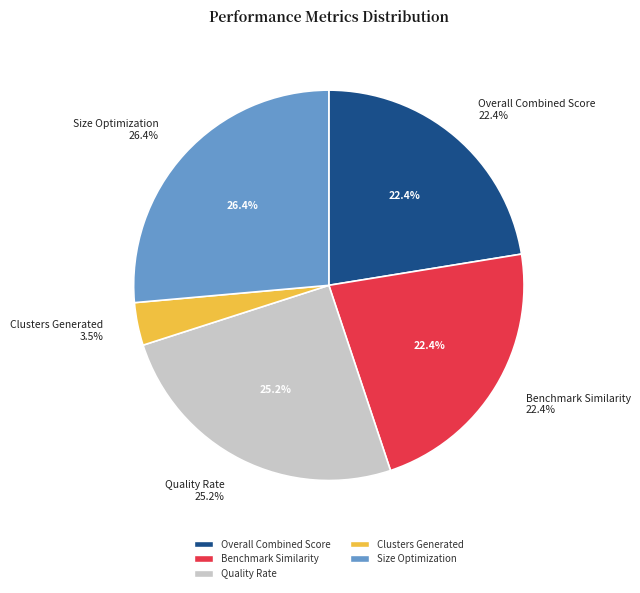

True or false: Quality Rate accounts for 25% of the total.

True